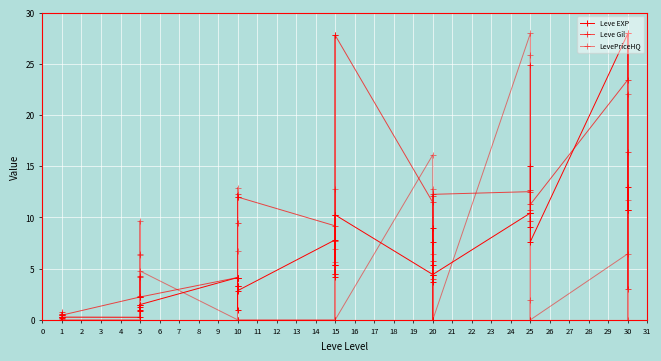

How many times do LevePriceHQ and Leve EXP cross each other?

21